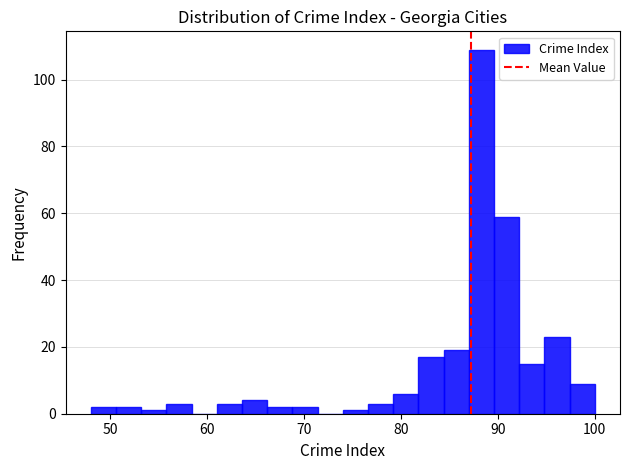

Read against the x-axis, roughly where is the centre of the tallest bar?

88